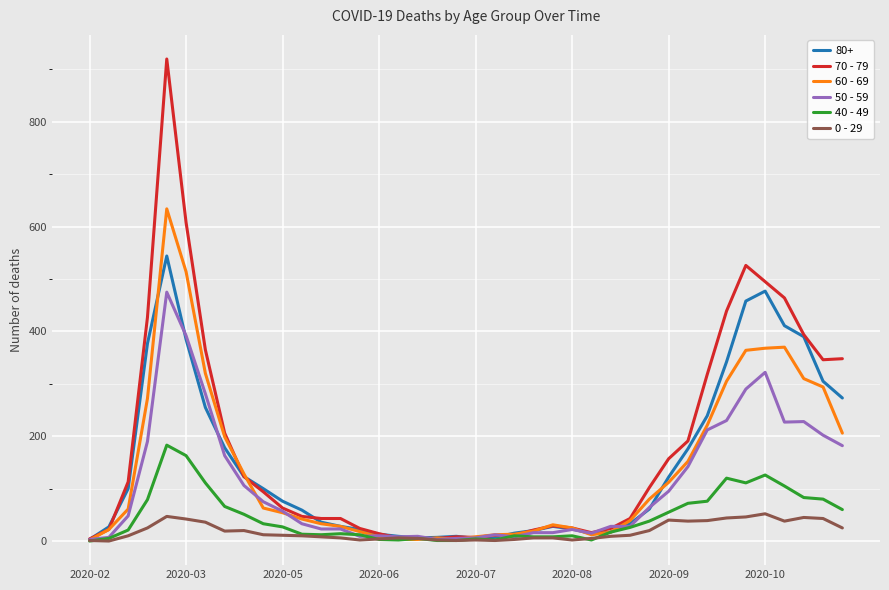

Which series has the largest range (max minus min)?

70 - 79